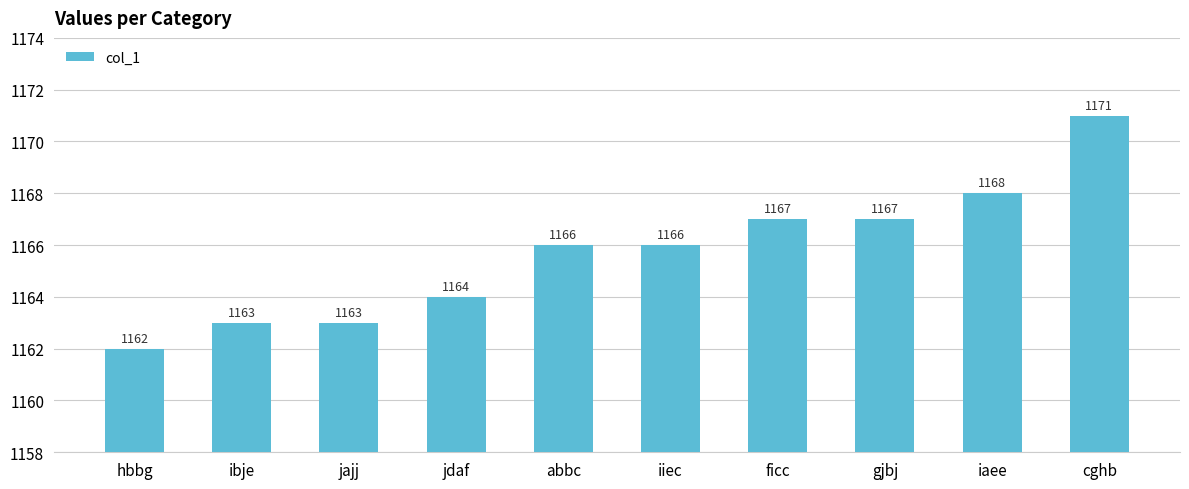

Reading left to right, extract all data points from this chart.

1162	1163	1163	1164	1166	1166	1167	1167	1168	1171